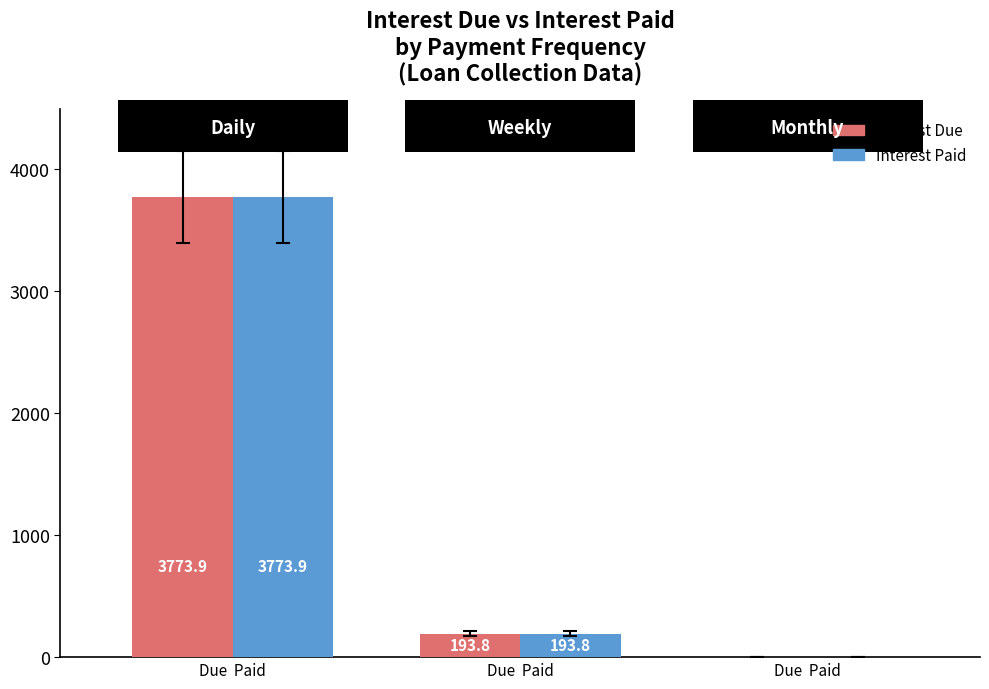

The value of Interest Due at Due  Paid is 1615.4. True or false?

False